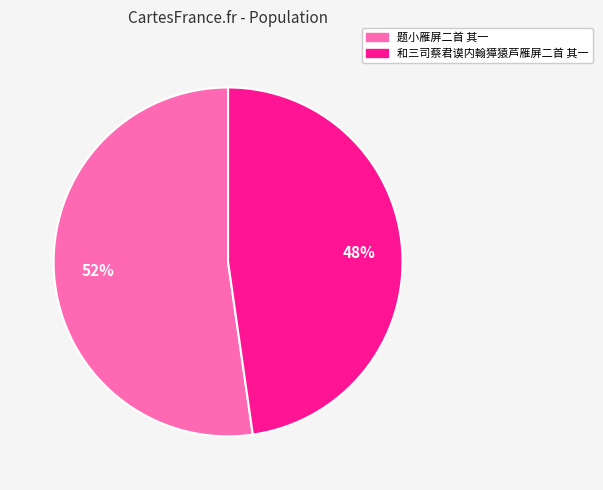

To the nearest percent, what percentage of the pie is 题小雁屏二首 其一?

52%